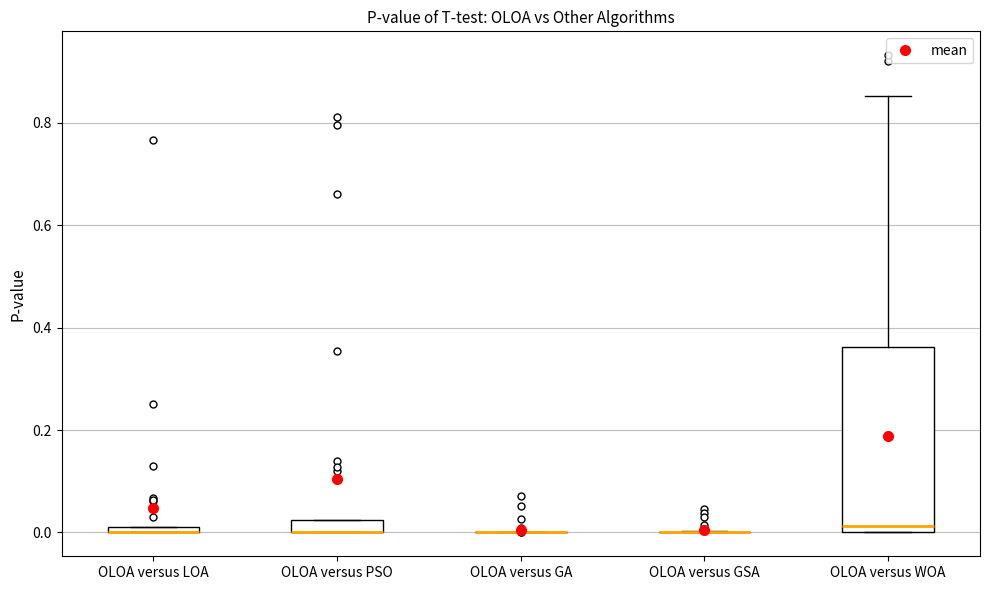

Where does the upper whisker of the box for OLOA versus WOA end on the y-axis? The values are not printed on the chart, so give them approximately, as read against the axis.

0.86